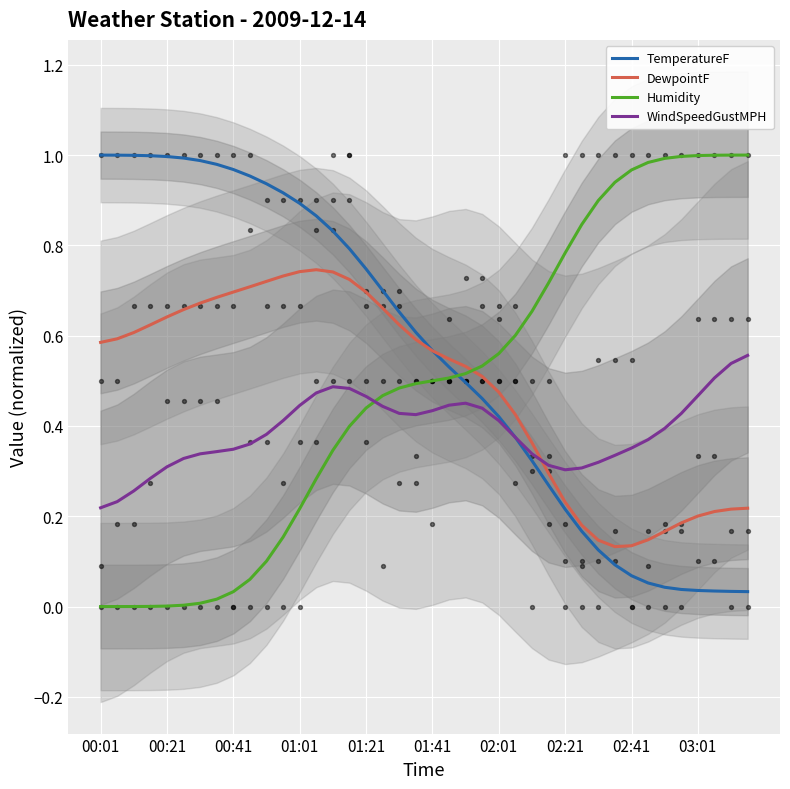

What are all the series names shown in the legend?

TemperatureF, DewpointF, Humidity, WindSpeedGustMPH